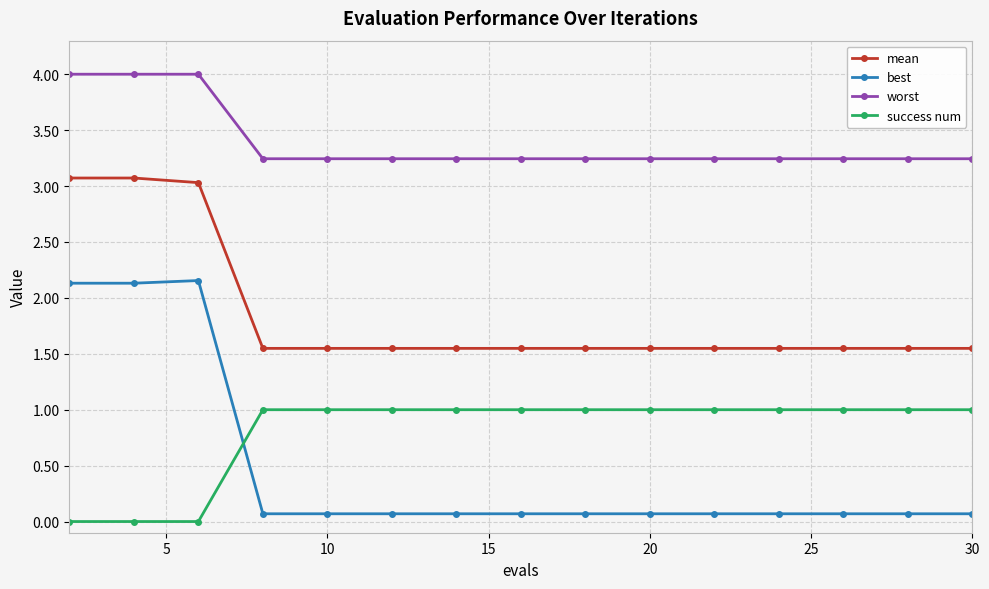

True or false: worst and mean intersect in this chart.

False